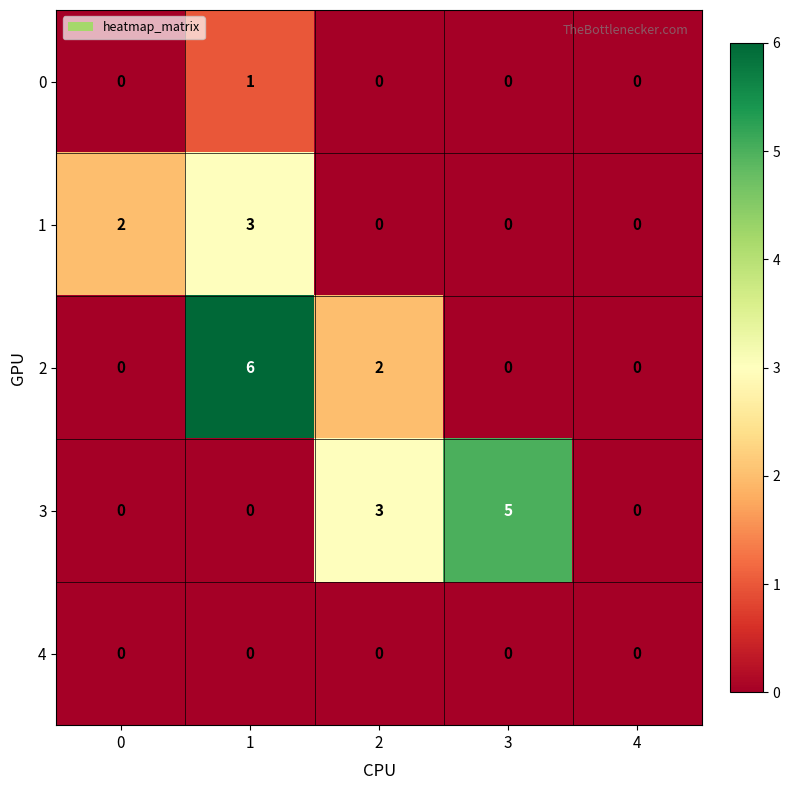

Which category has the highest value in the 3 series?

3